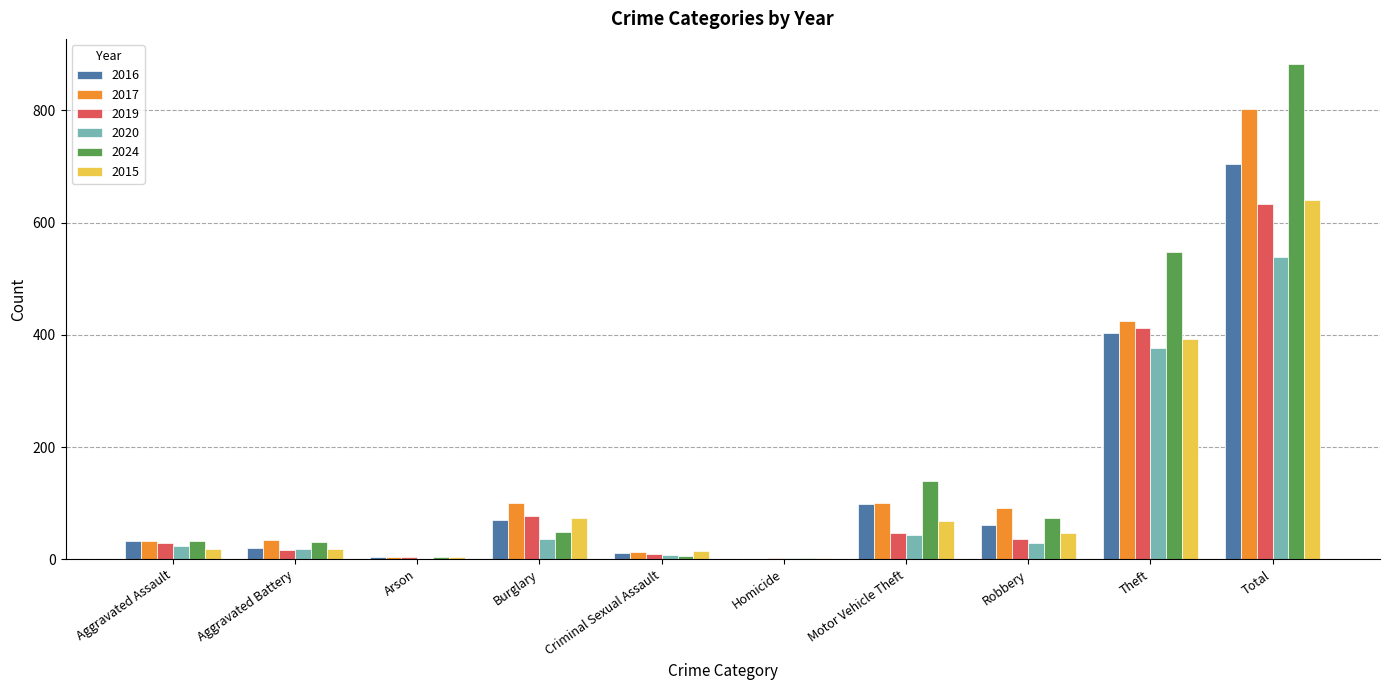

What is the maximum value shown in the chart?

883